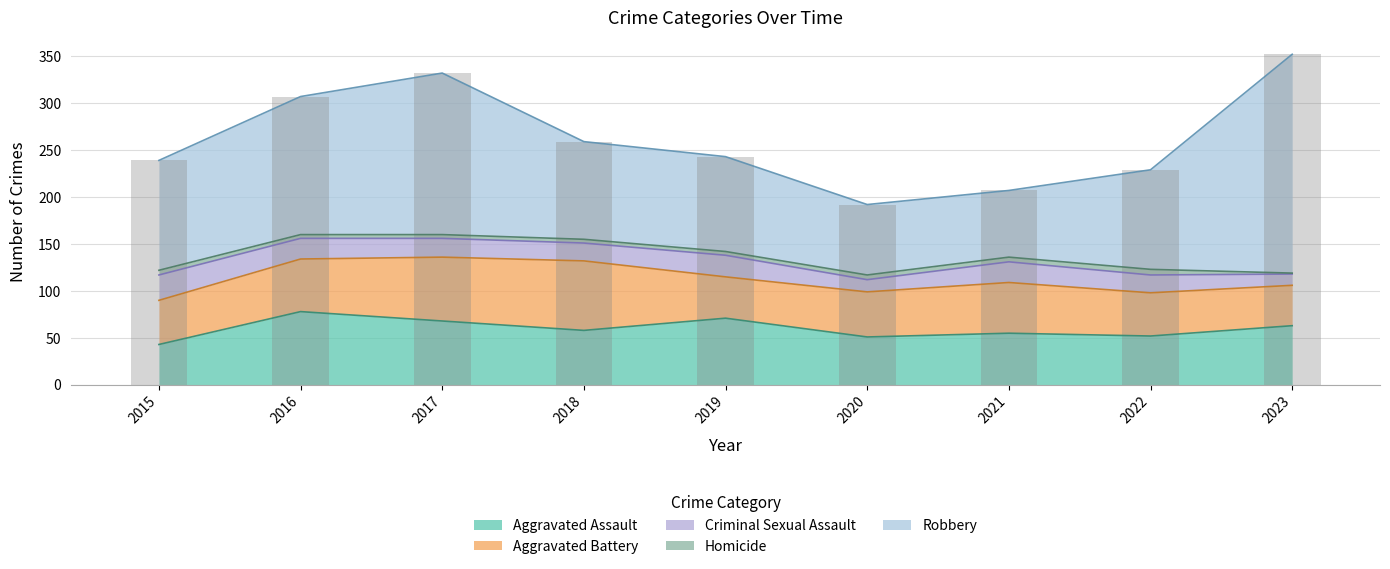

Which has a higher value, 2023 or 2018?

2023